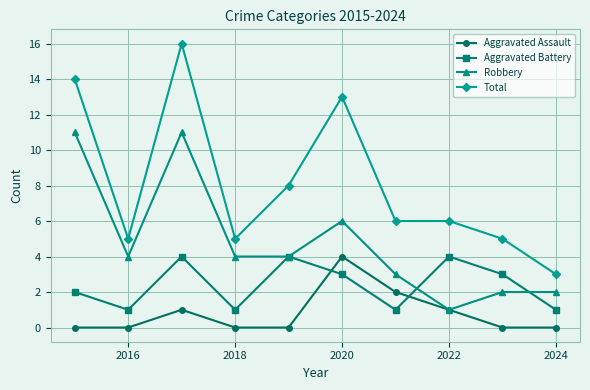

Which series has the largest range (max minus min)?

Total